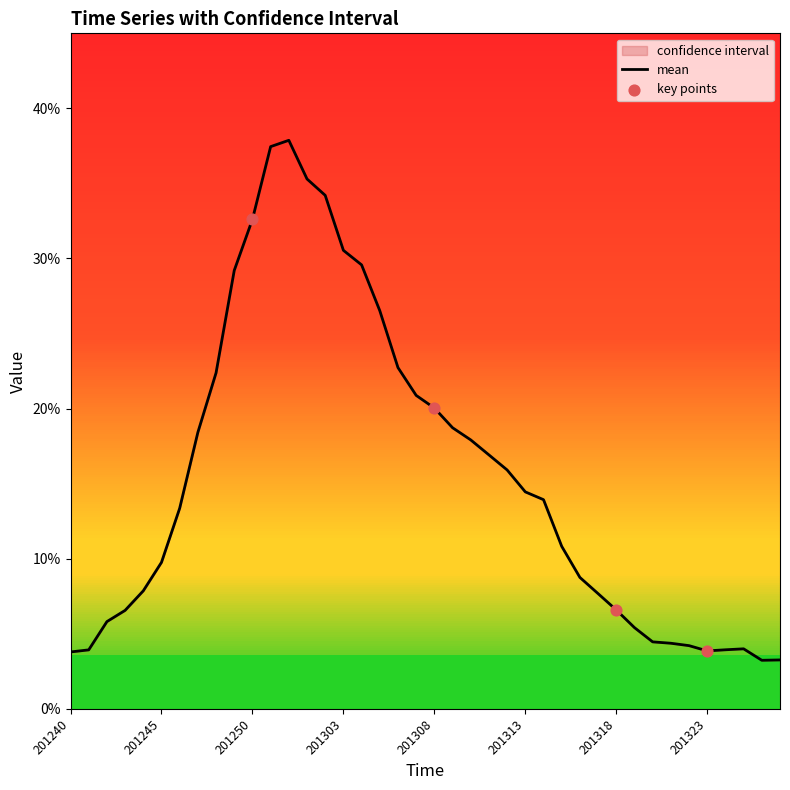

Is the value of mean at 201303 greater than the value of upper at 201306?

Yes